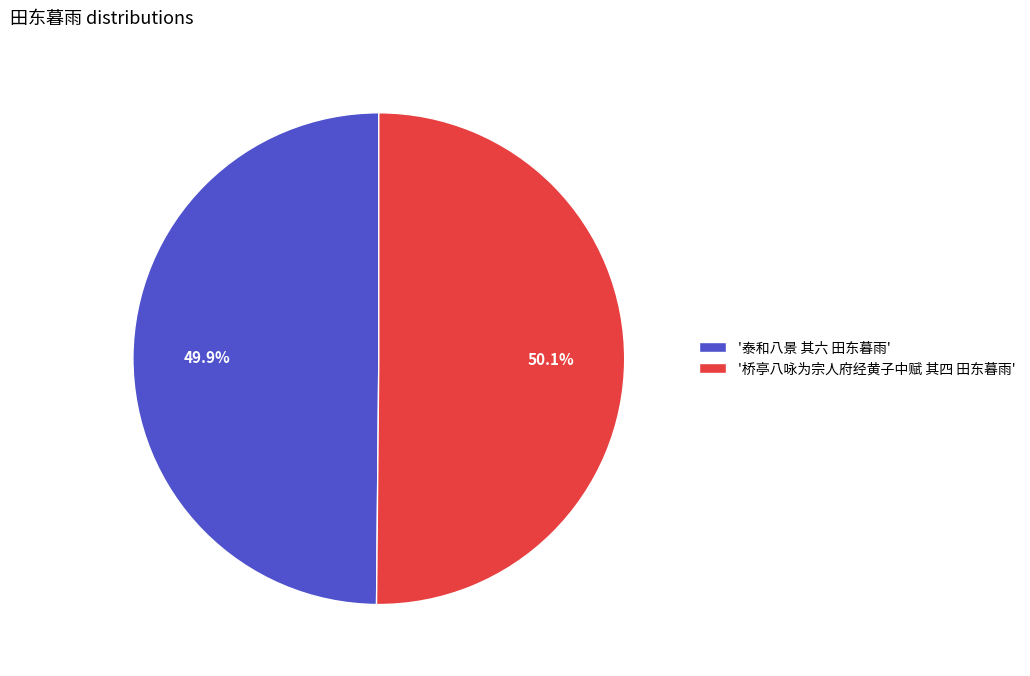

What percentage do '桥亭八咏为宗人府经黄子中赋 其四 田东暮雨' and '泰和八景 其六 田东暮雨' together represent?

100.0%